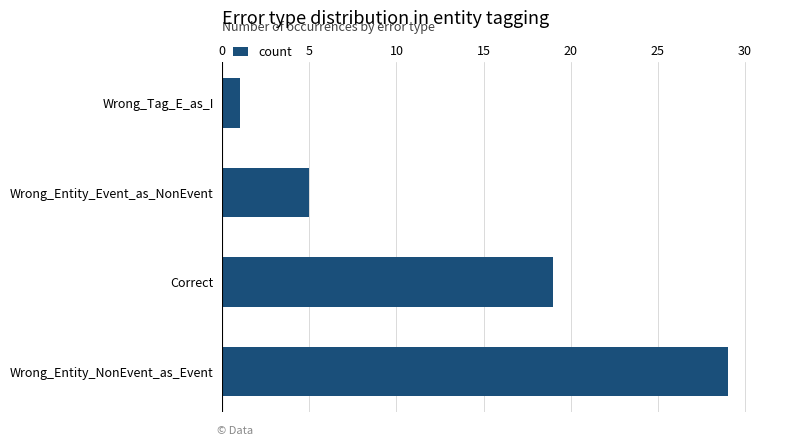

Which has a higher value, Correct or Wrong_Entity_NonEvent_as_Event?

Wrong_Entity_NonEvent_as_Event